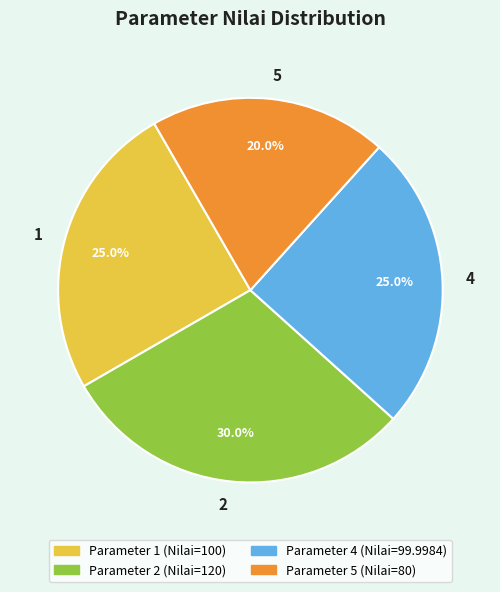

What is the total percentage of 5 and 4?

45.0%